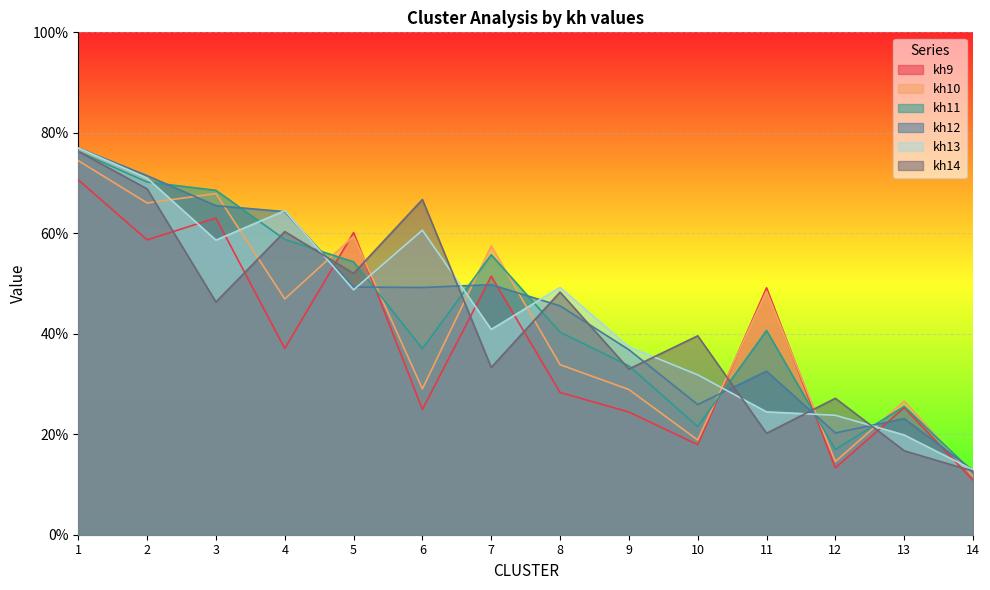

Rank the series at 9 from lowest to highest value.

kh9, kh10, kh14, kh11, kh12, kh13